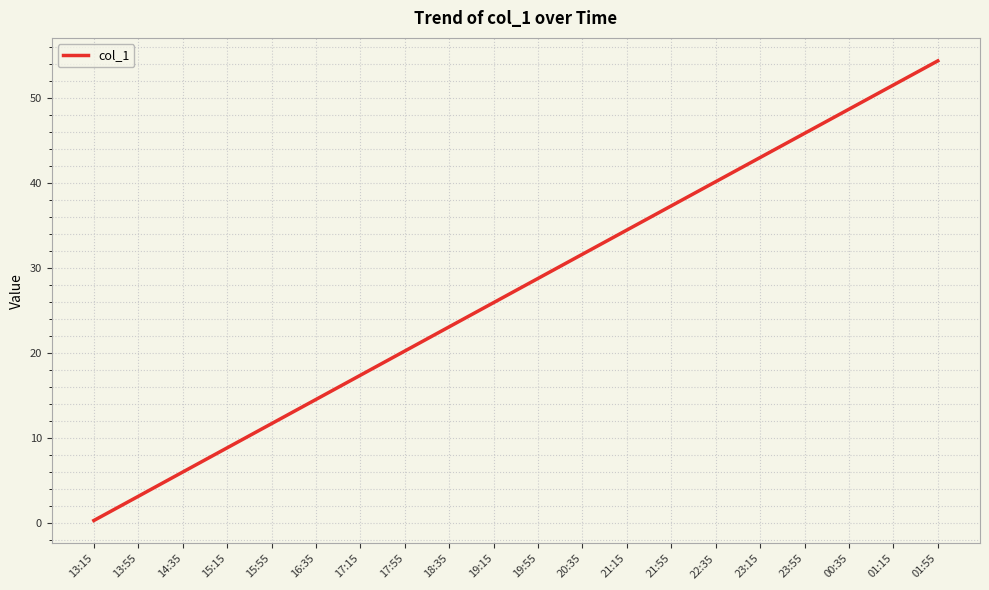

Which label corresponds to the smallest value in the chart?

13:15